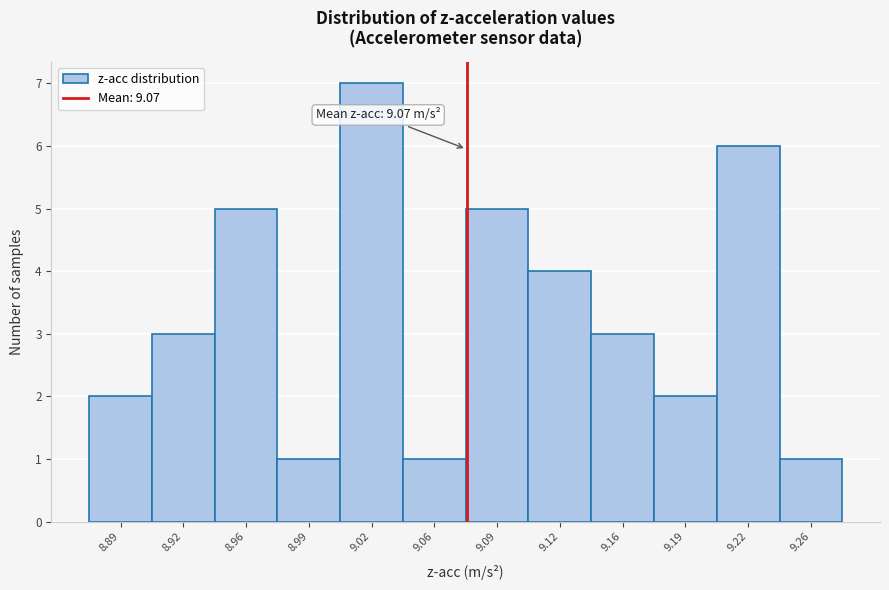

Over which range of the x-axis is the bar tallest?

9.005 to 9.040